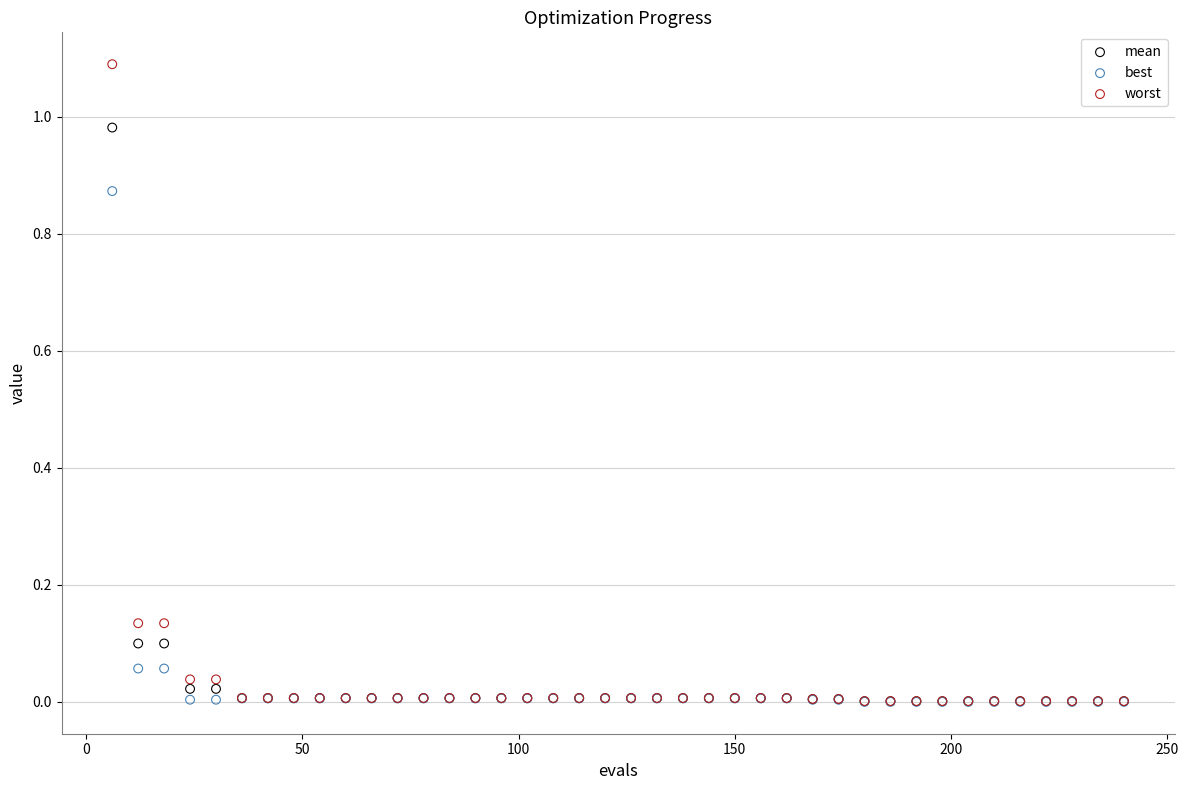

Which series contains the highest Y value?

worst